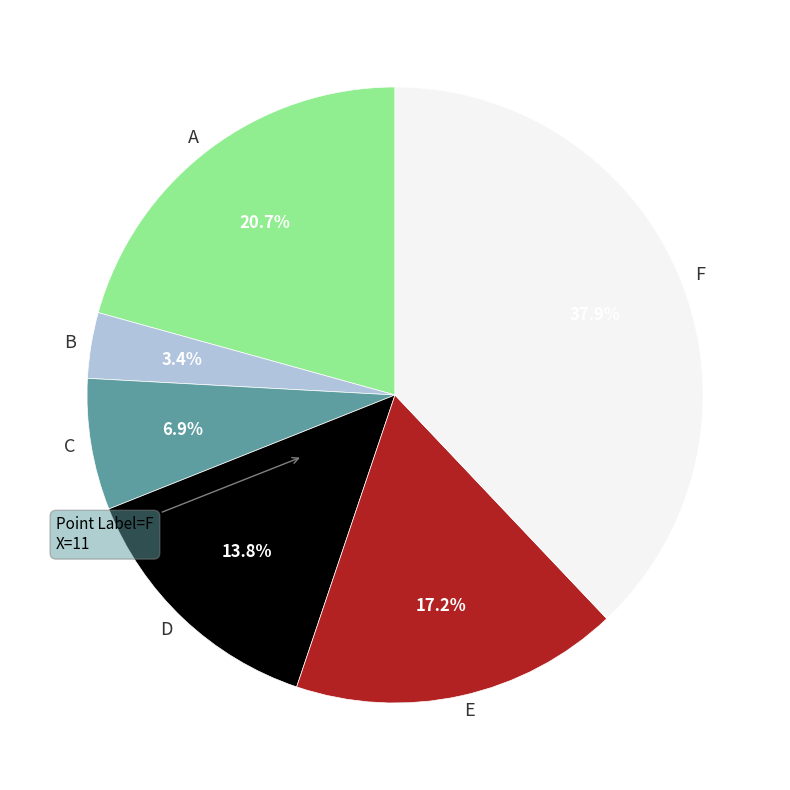

To the nearest percent, what portion does B represent?

3%